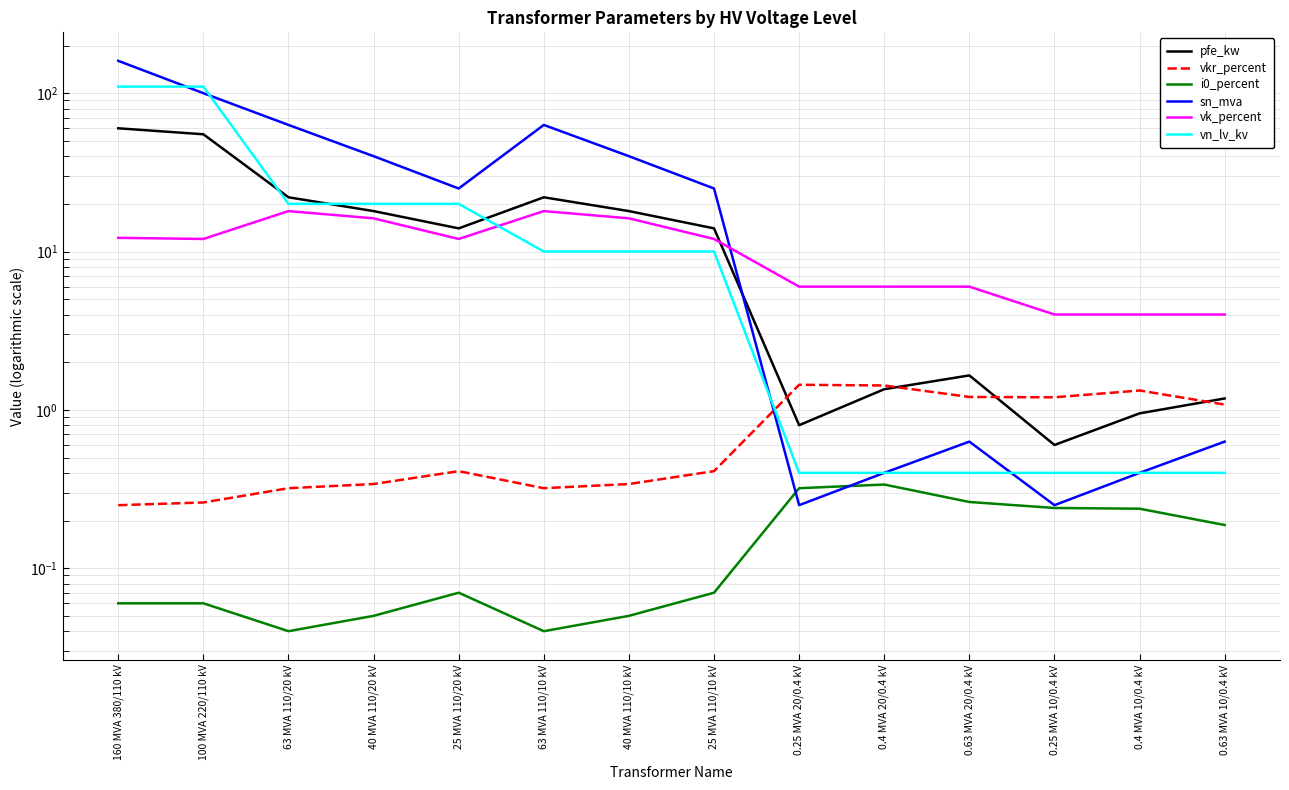

Which series has the largest range (max minus min)?

sn_mva